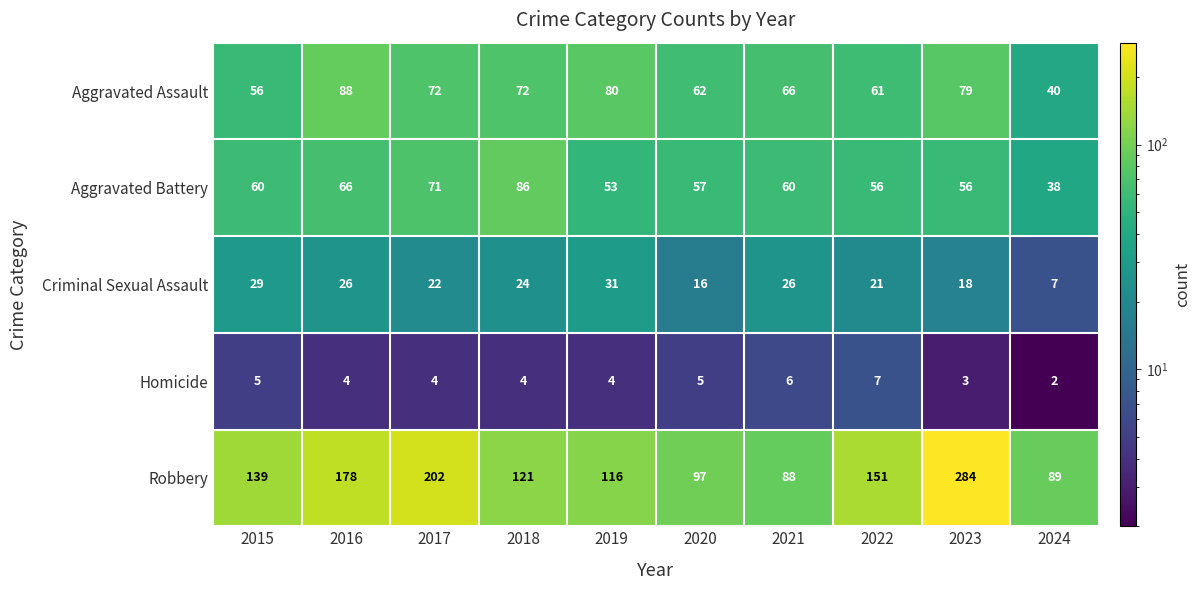

Rank the series by their maximum value, from lowest to highest.

Homicide, Criminal Sexual Assault, Aggravated Battery, Aggravated Assault, Robbery